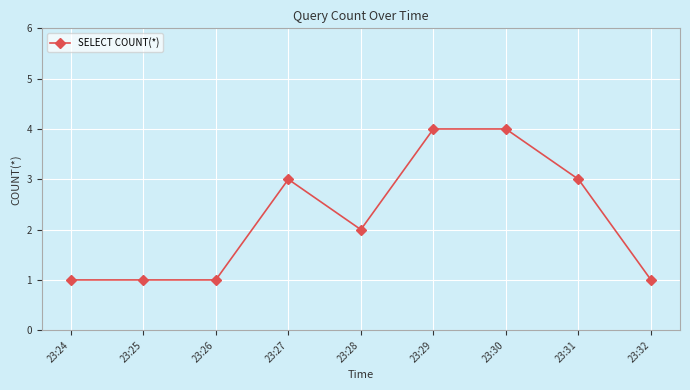

The chart shows a value of 2 at 23:31. True or false?

False